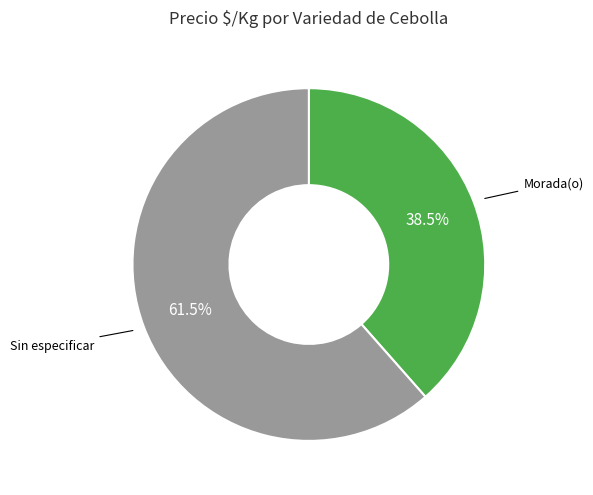

Is there any slice that represents more than half of the pie?

Yes